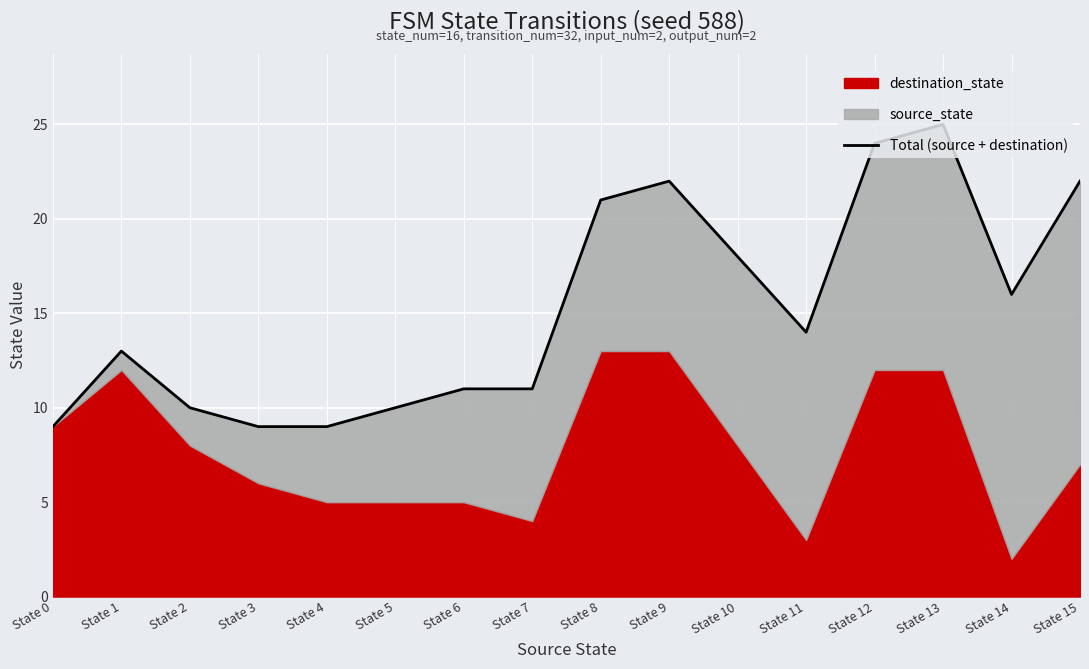

What is the smallest value displayed?

9